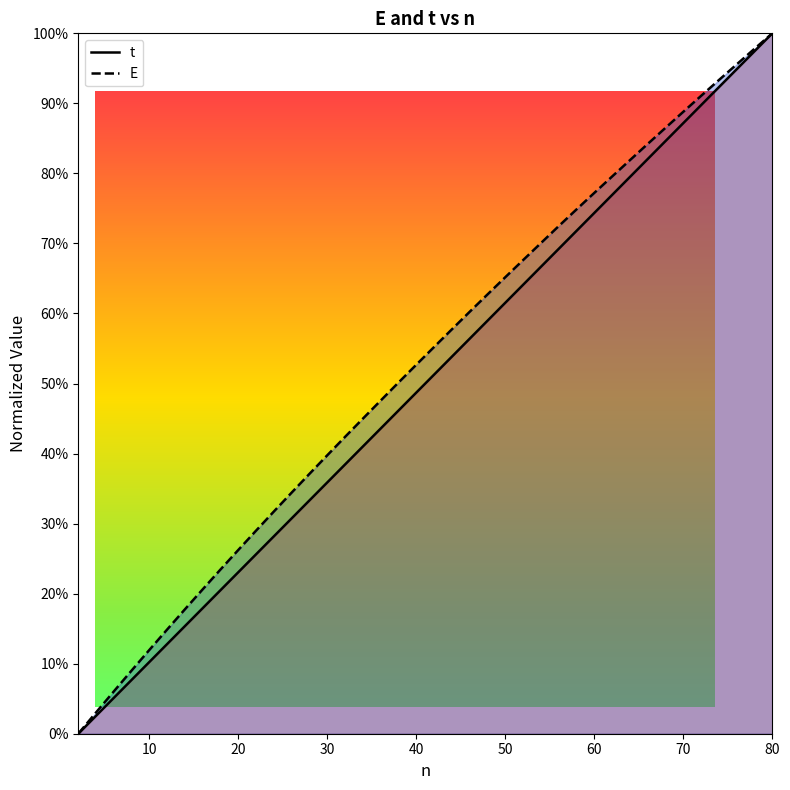

What is the average value of the E series?

0.5